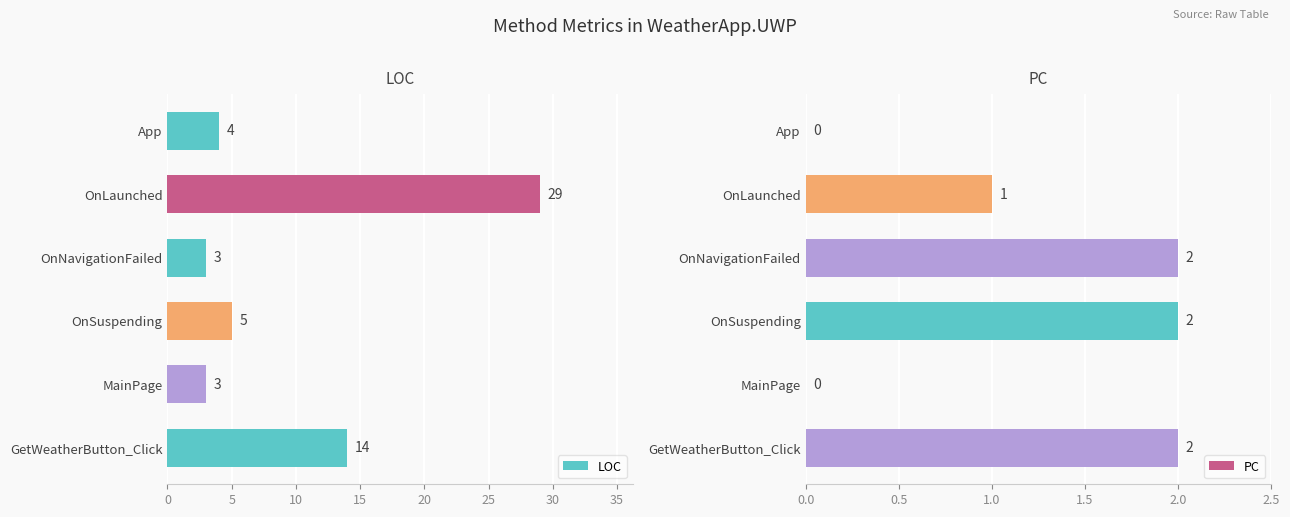

What is the sum of all PC values?

7